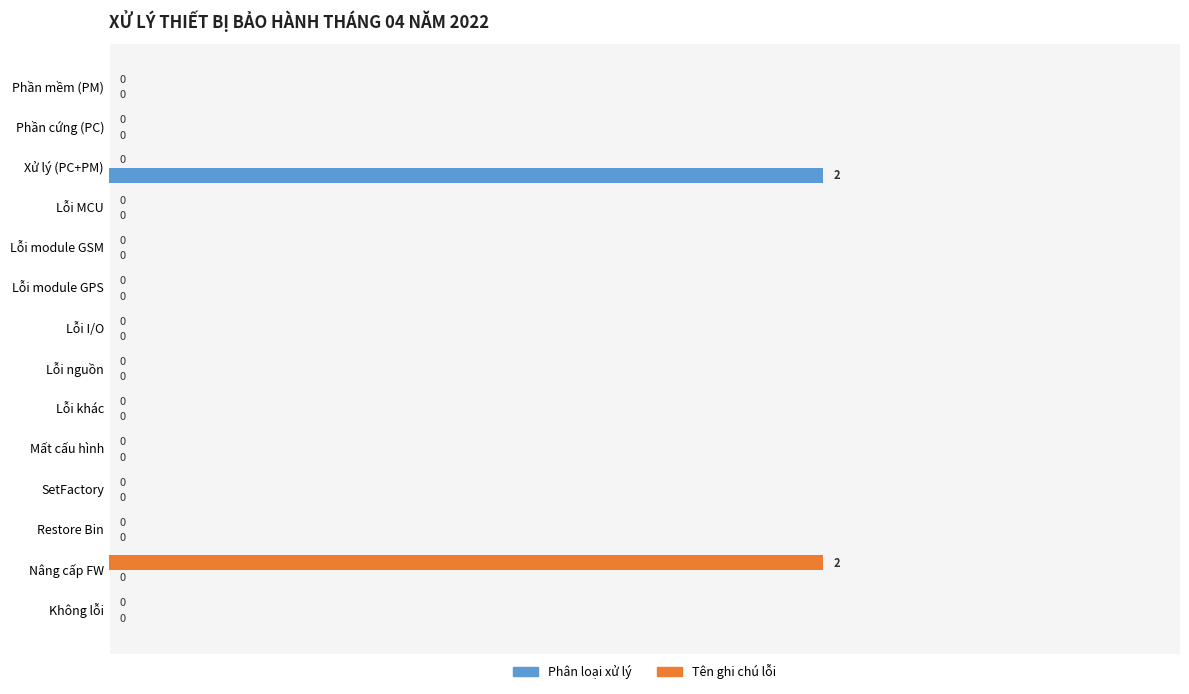

Count the number of categories in the chart.

14